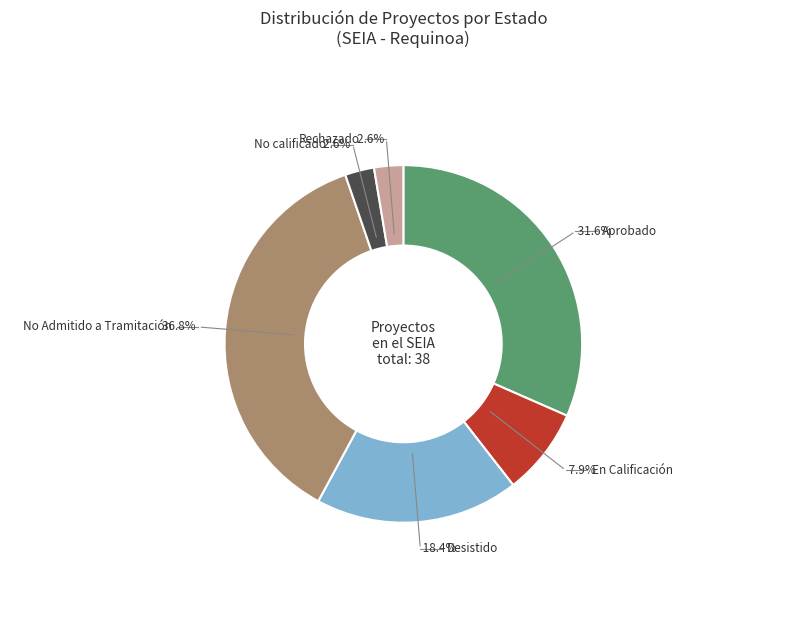

Between Rechazado and No Admitido a Tramitación, which is larger?

No Admitido a Tramitación